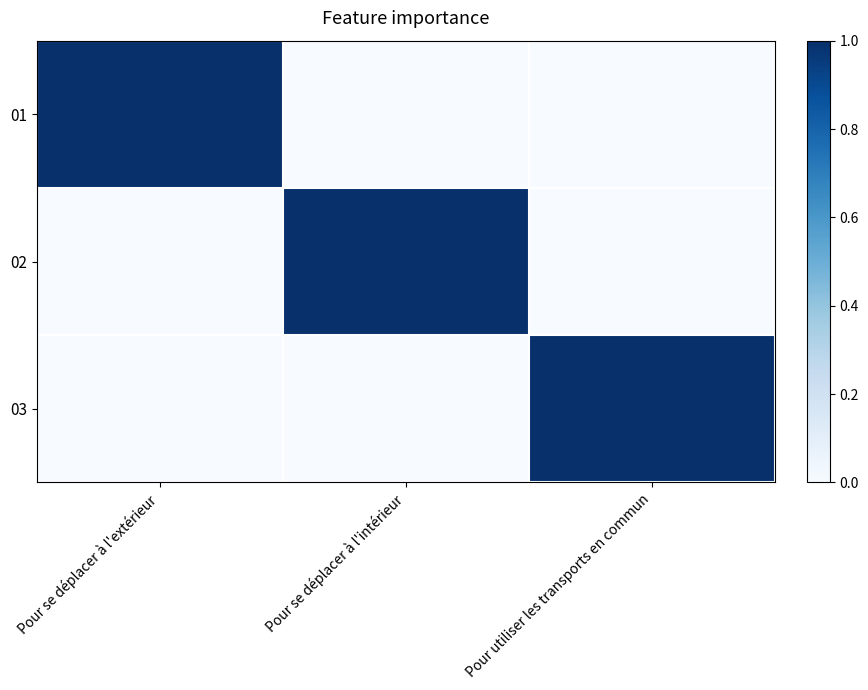

What is the total value across all series at Pour se déplacer à l'extérieur?

1